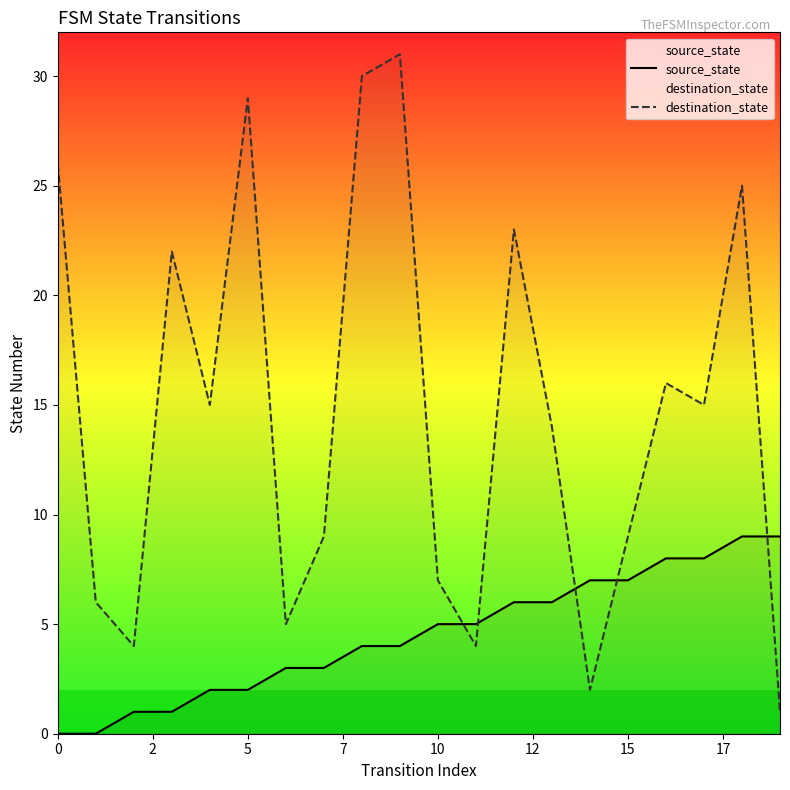

Which series has the widest spread of values?

destination_state